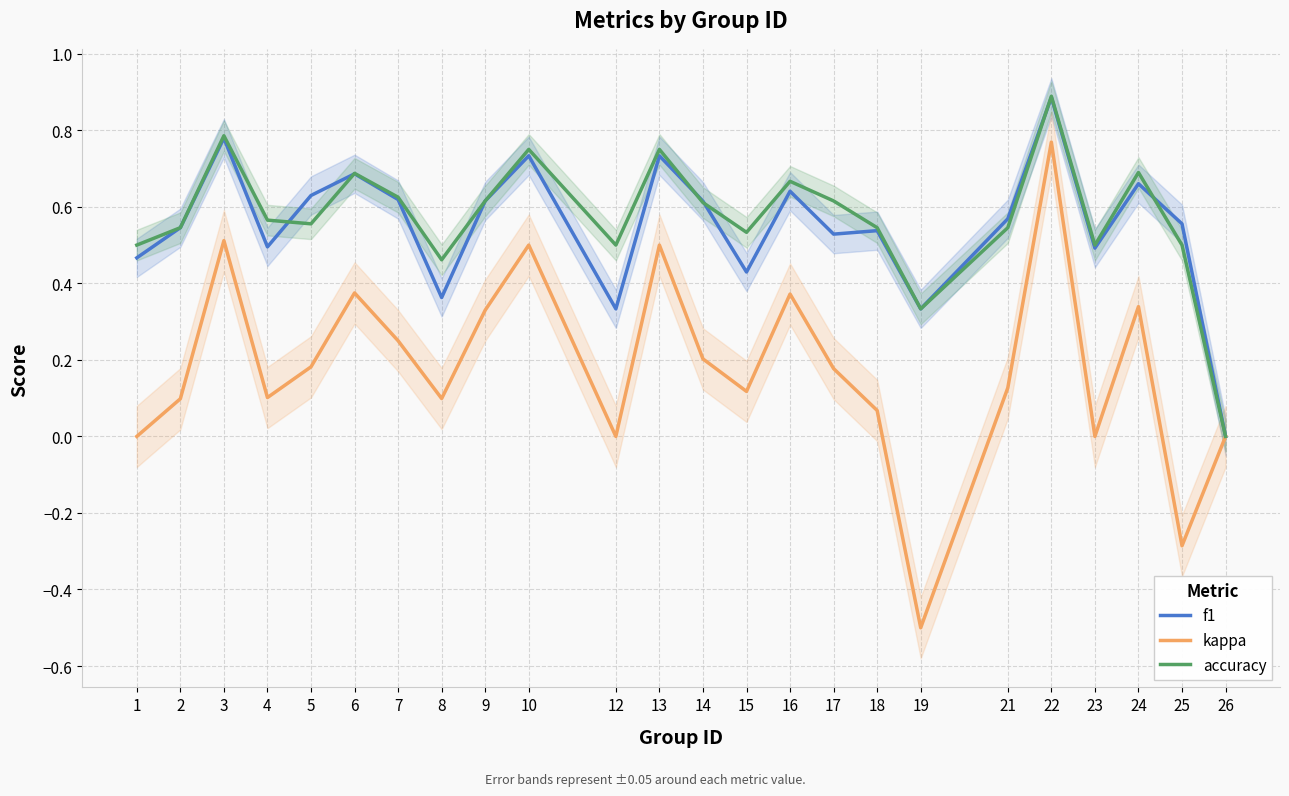

What is the sum of all accuracy values?

13.8